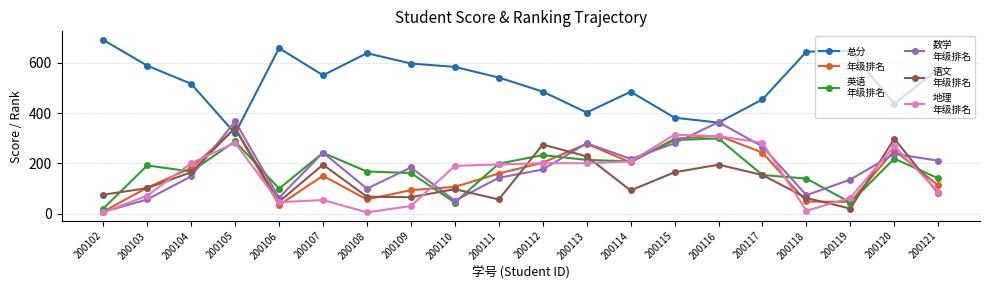

What is the total value across all series at 200112?

1573.0